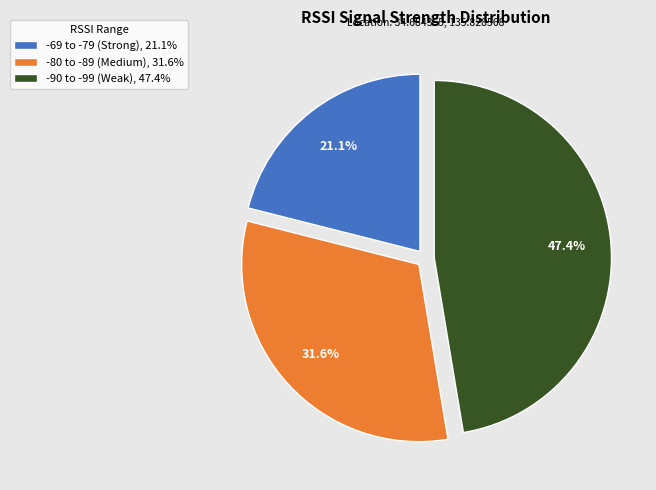

What is the ratio of the value at -90 to -99 (Weak), 47.4% to the value at -69 to -79 (Strong), 21.1%?

2.2